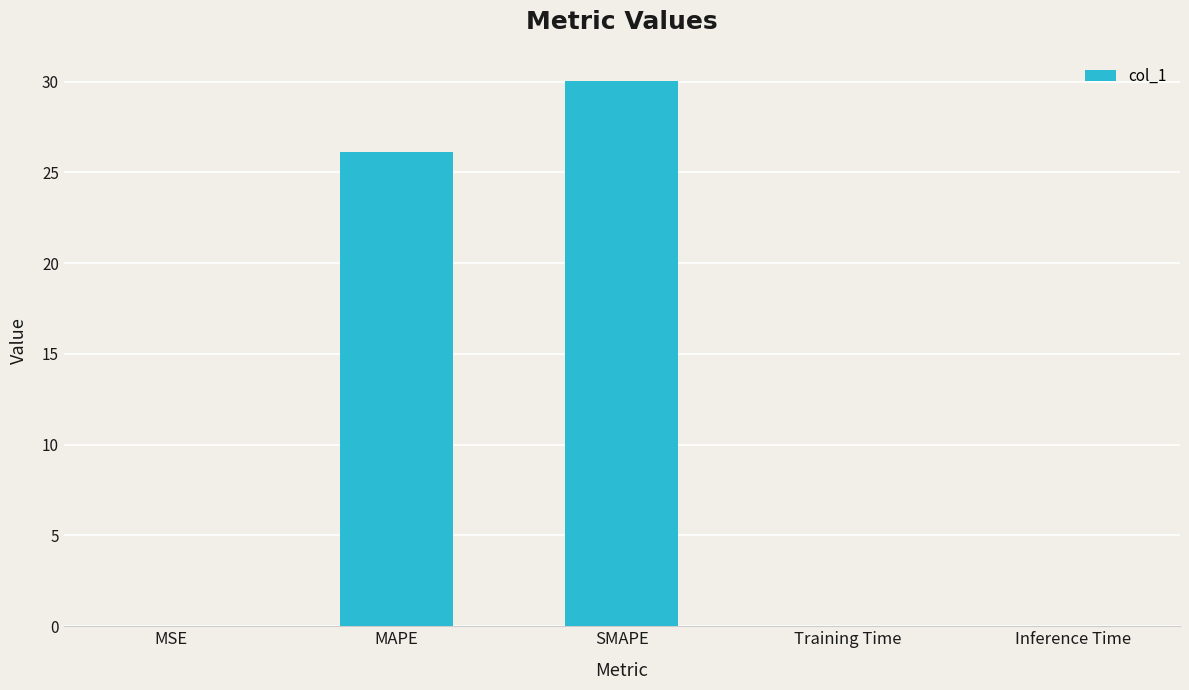

Are the bars horizontal?

No